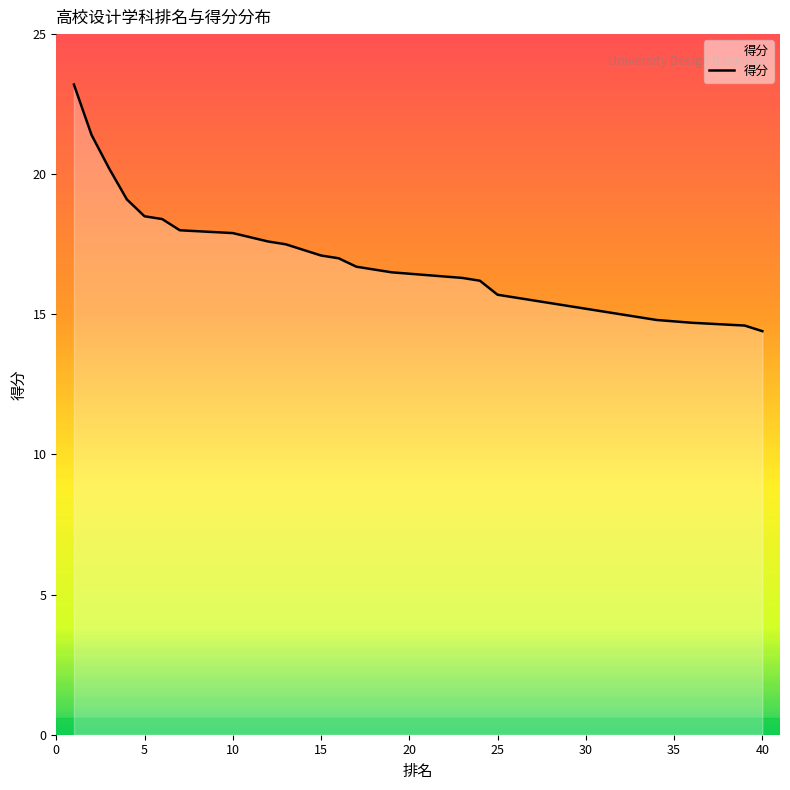

Reading left to right, transcribe all the data shown in this chart.

23.2	21.4	20.2	19.1	18.5	18.4	18.0	18.0	18.0	17.9	17.9	17.6	17.5	17.3	17.1	17.0	16.7	16.6	16.5	16.5	16.4	16.4	16.3	16.2	15.7	15.6	15.6	15.4	15.4	15.2	15.2	15.0	14.9	14.8	14.8	14.7	14.7	14.7	14.6	14.4